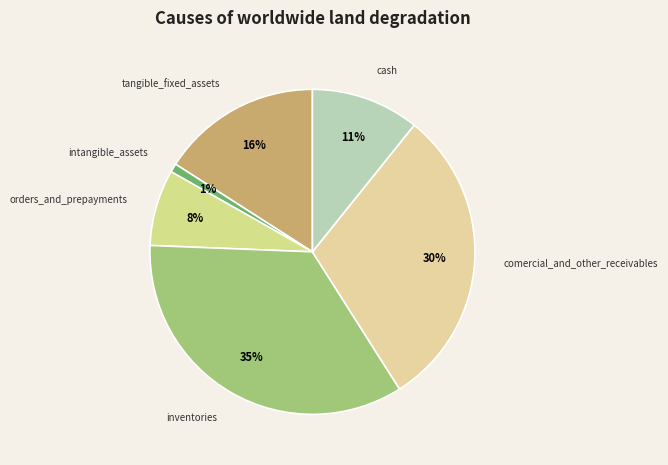

What percentage is the orders_and_prepayments slice, to the nearest percent?

8%